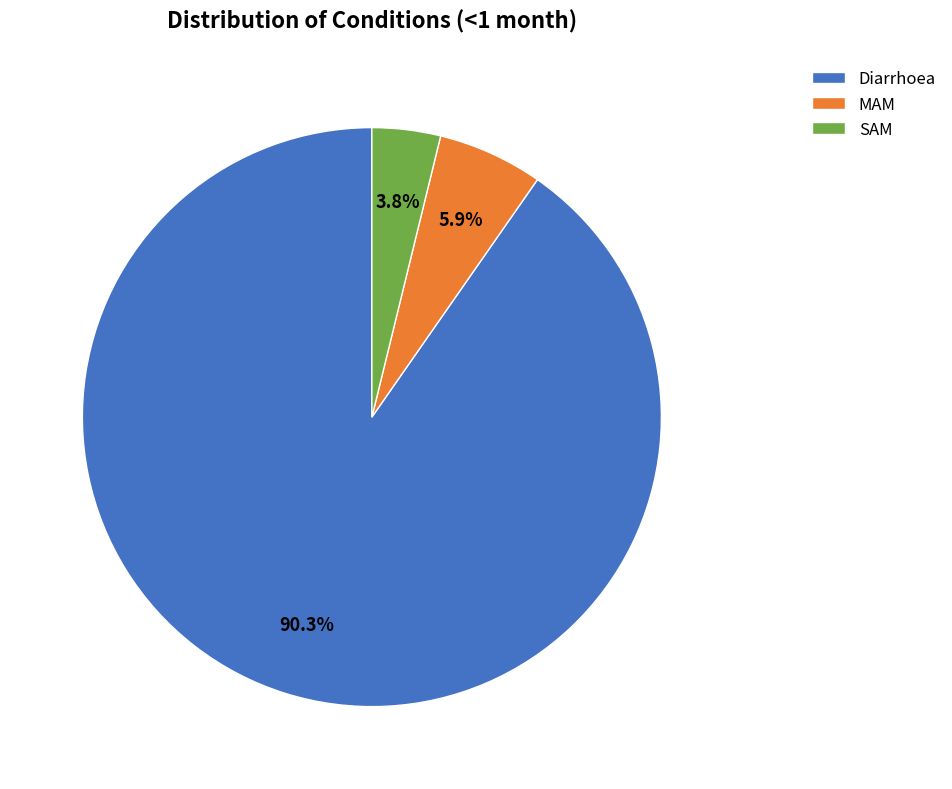

Count the number of slices in the pie.

3